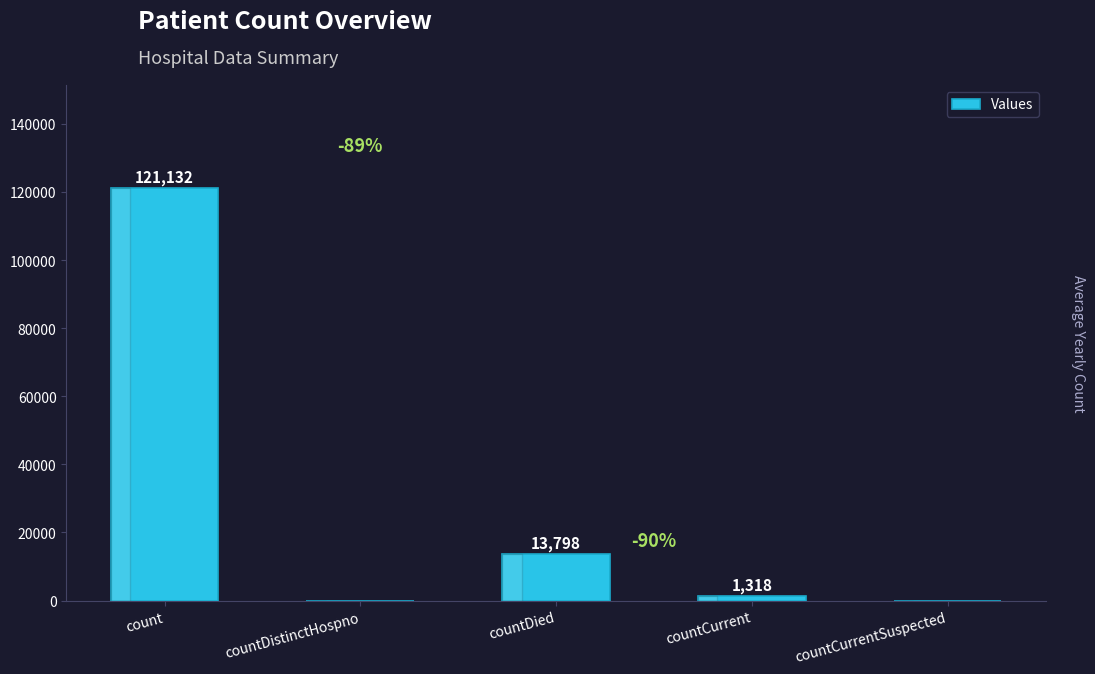

At which label does the data first exceed 1318?

count